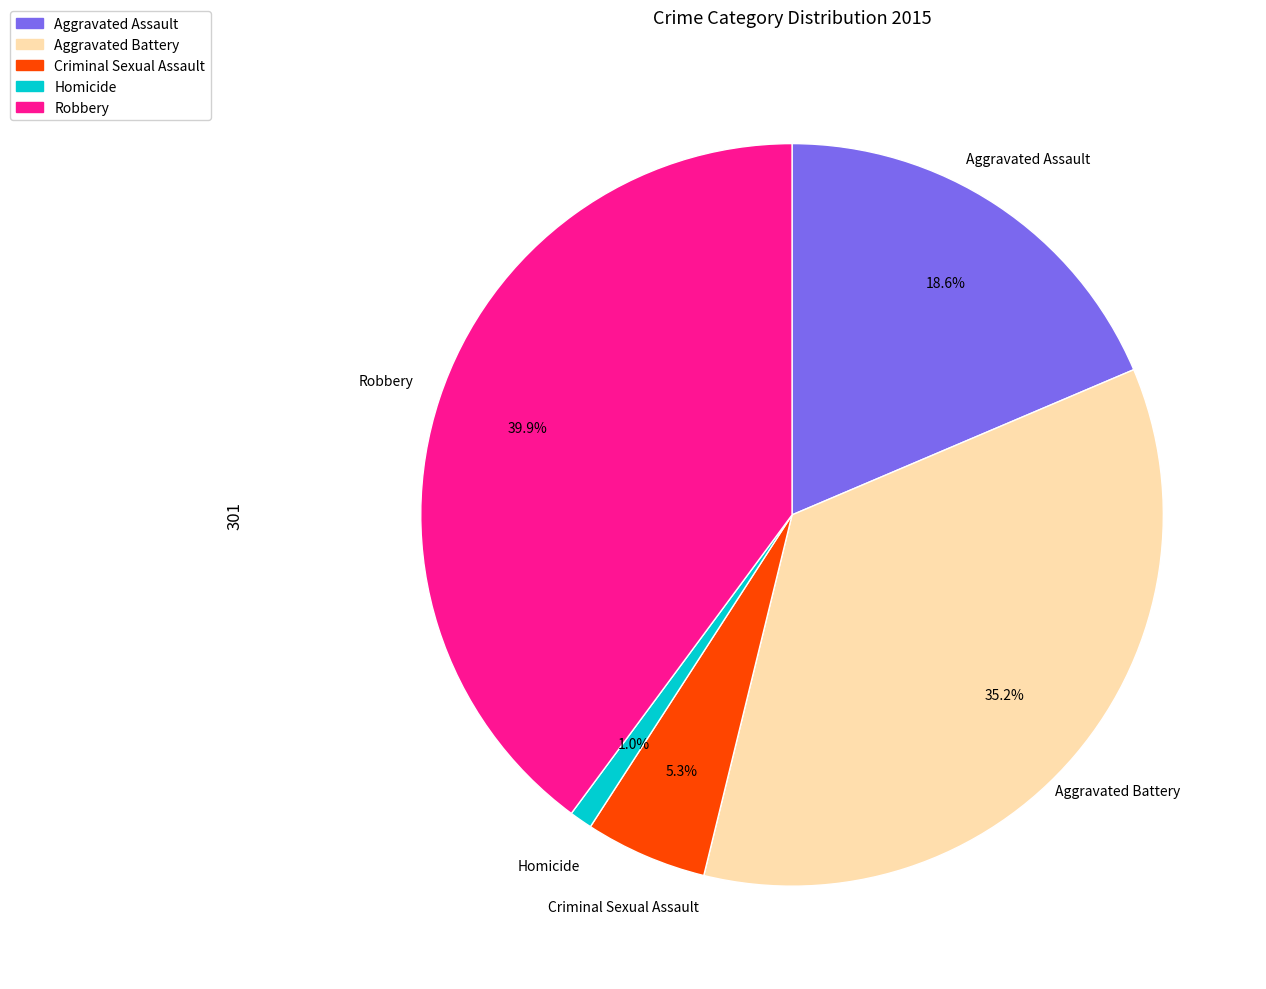

True or false: Homicide accounts for 1% of the total.

True